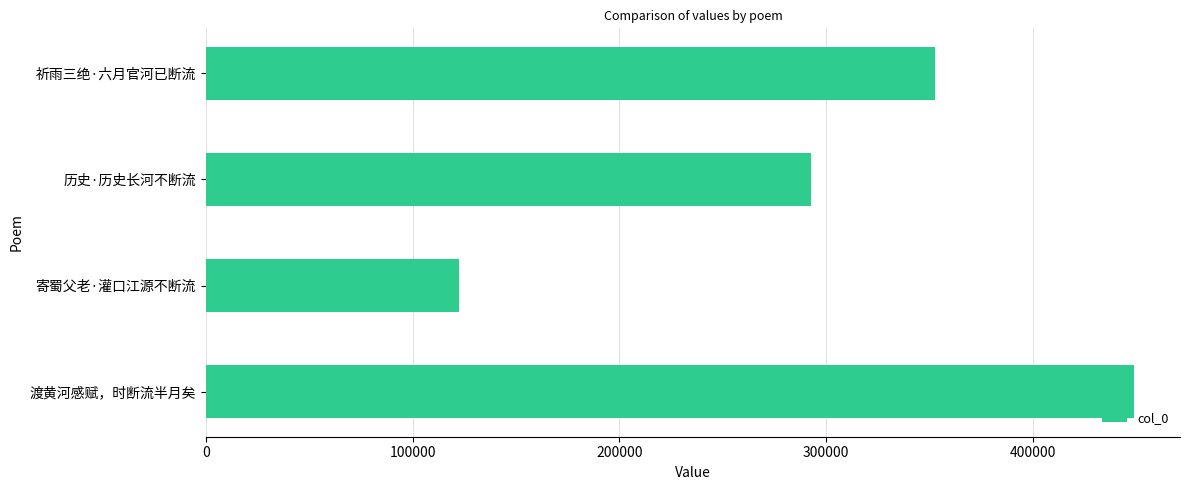

True or false: the data shows 352479 at 祈雨三绝·六月官河已断流.

True